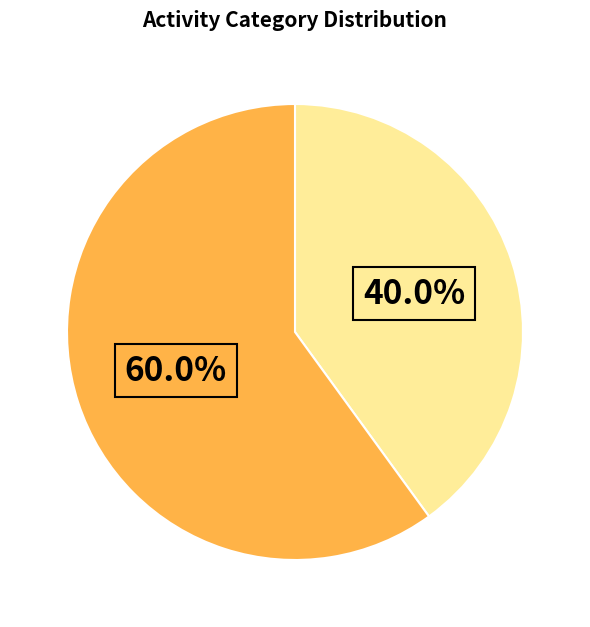

Is there any slice that represents more than half of the pie?

Yes